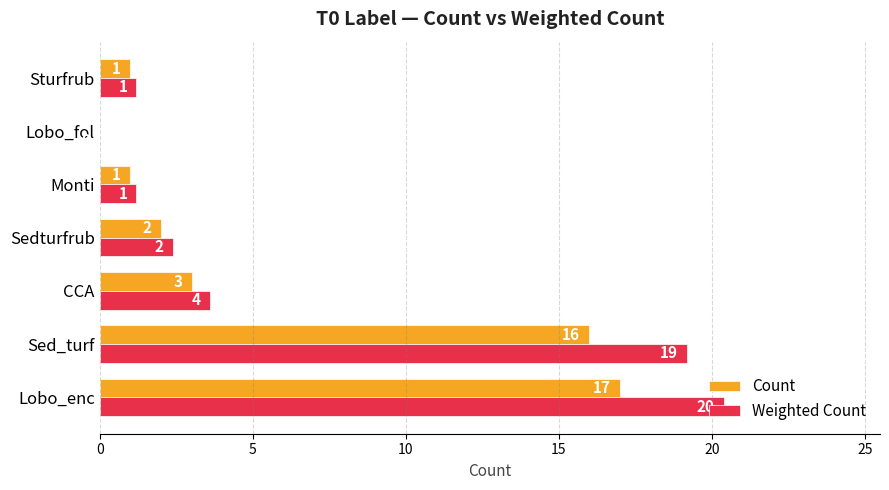

Which series changed the most between Lobo_enc and CCA?

Weighted Count